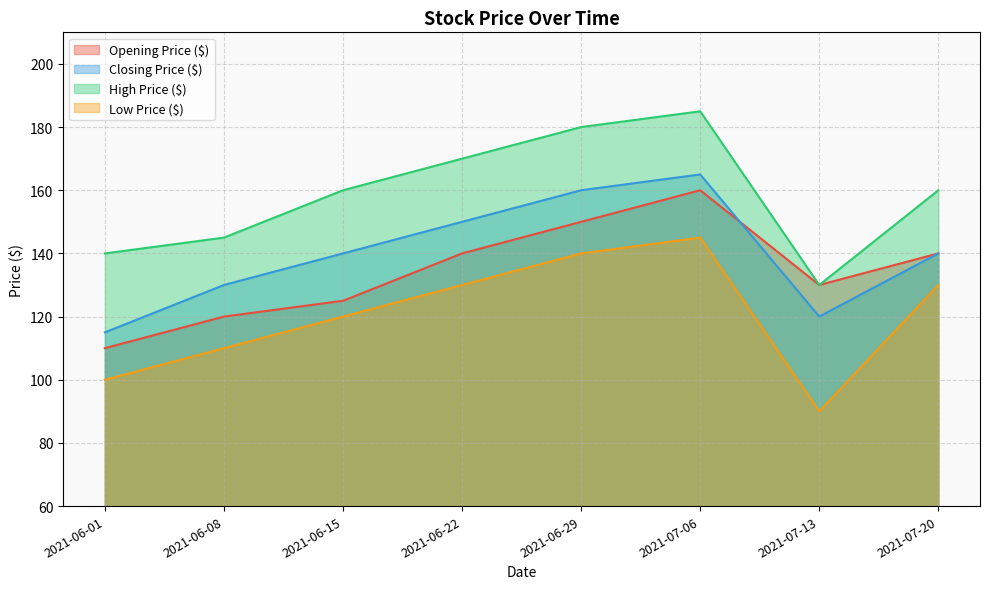

At how many categories does at least one series exceed 153?

5